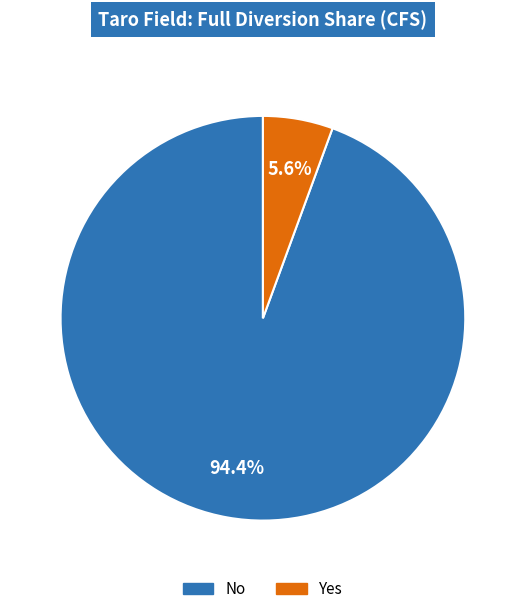

Rank the categories by value from lowest to highest.

Yes, No